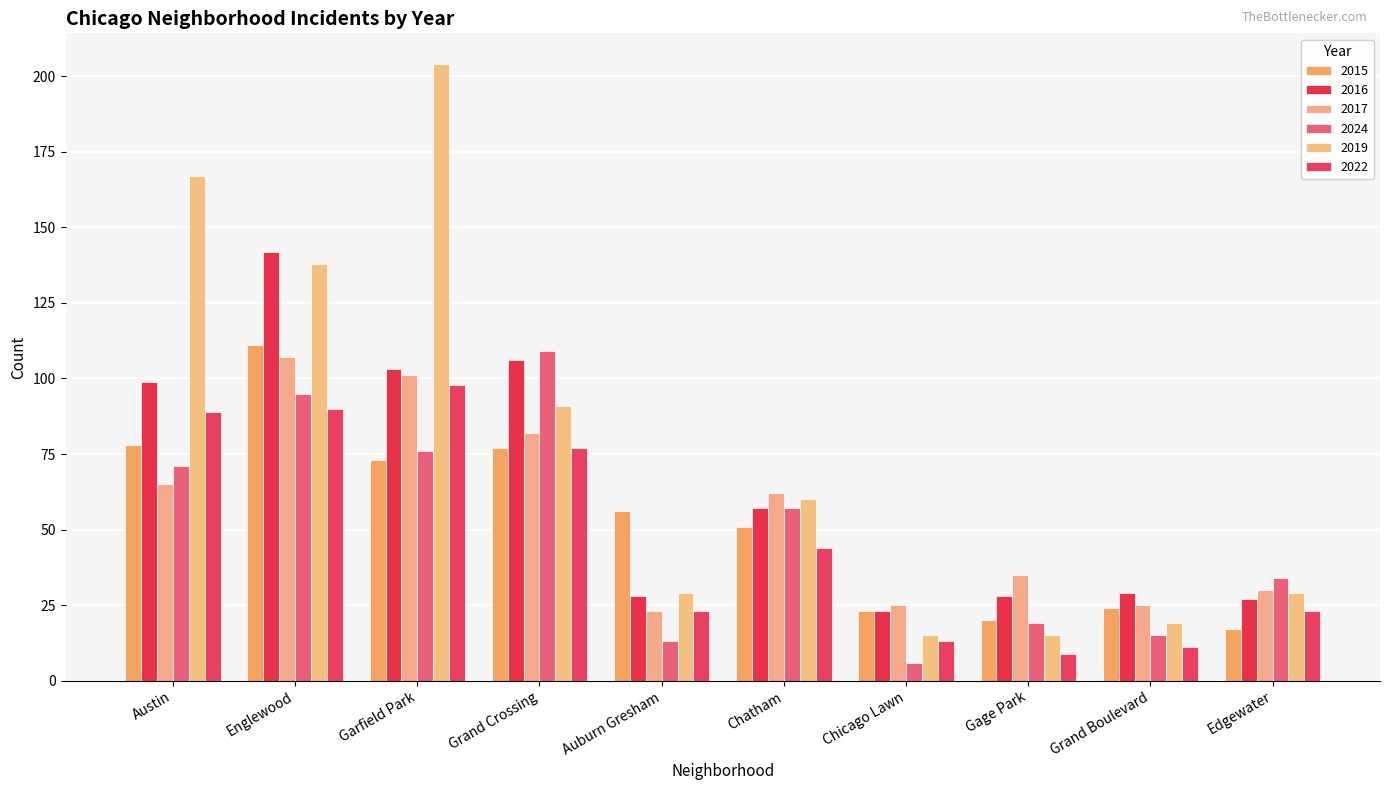

Reading left to right, what are all the values shown in this chart?

2015: Austin=78	Englewood=111	Garfield Park=73	Grand Crossing=77	Auburn Gresham=56	Chatham=51	Chicago Lawn=23	Gage Park=20	Grand Boulevard=24	Edgewater=17
2016: Austin=99	Englewood=142	Garfield Park=103	Grand Crossing=106	Auburn Gresham=28	Chatham=57	Chicago Lawn=23	Gage Park=28	Grand Boulevard=29	Edgewater=27
2017: Austin=65	Englewood=107	Garfield Park=101	Grand Crossing=82	Auburn Gresham=23	Chatham=62	Chicago Lawn=25	Gage Park=35	Grand Boulevard=25	Edgewater=30
2024: Austin=71	Englewood=95	Garfield Park=76	Grand Crossing=109	Auburn Gresham=13	Chatham=57	Chicago Lawn=6	Gage Park=19	Grand Boulevard=15	Edgewater=34
2019: Austin=167	Englewood=138	Garfield Park=204	Grand Crossing=91	Auburn Gresham=29	Chatham=60	Chicago Lawn=15	Gage Park=15	Grand Boulevard=19	Edgewater=29
2022: Austin=89	Englewood=90	Garfield Park=98	Grand Crossing=77	Auburn Gresham=23	Chatham=44	Chicago Lawn=13	Gage Park=9	Grand Boulevard=11	Edgewater=23